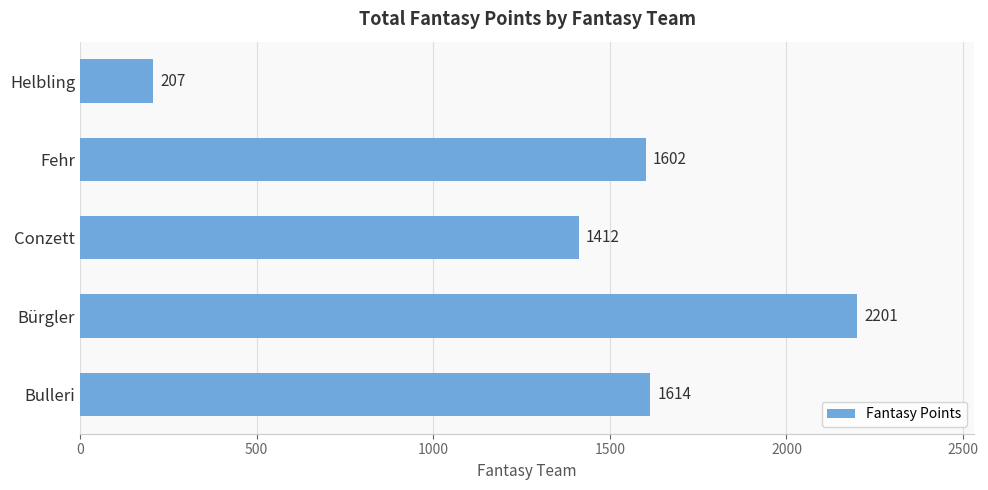

Reading bottom to top, list all the values displayed in this chart.

Bulleri=1614	Bürgler=2201	Conzett=1412	Fehr=1602	Helbling=207